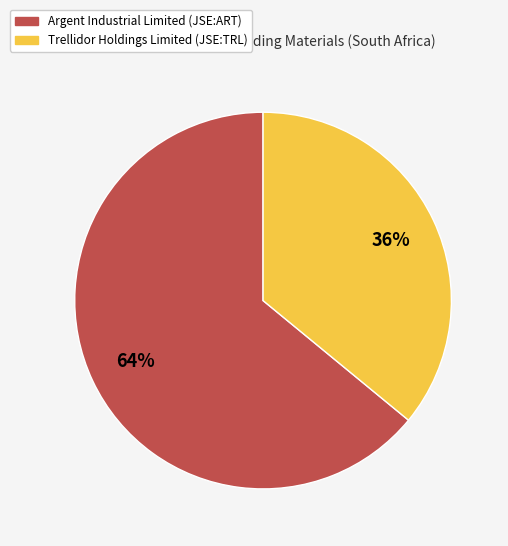

Which category has the smallest portion of the pie?

Trellidor Holdings Limited (JSE:TRL)